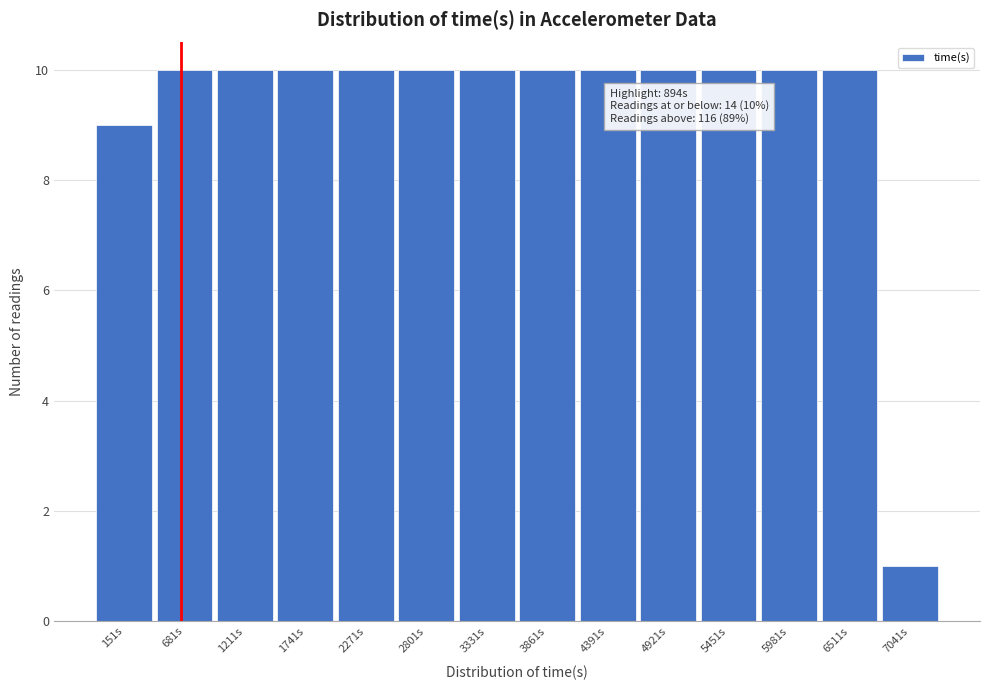

Reading left to right, extract all data points from this chart.

9	10	10	10	10	10	10	10	10	10	10	10	10	1